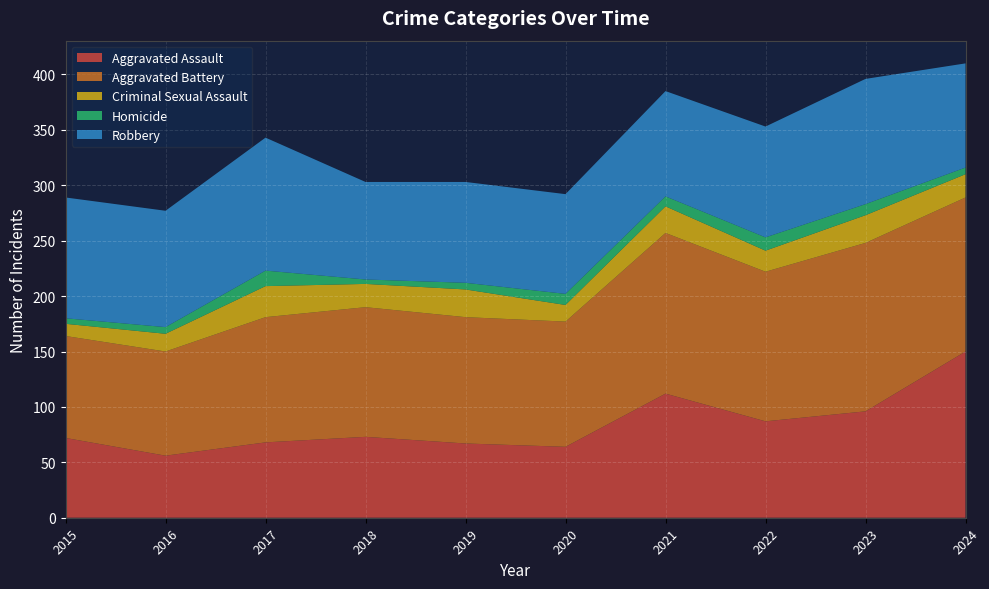

Reading right to left, list all the values displayed in this chart.

Aggravated Assault: 150	96	87	112	64	67	73	68	56	72
Aggravated Battery: 139	152	135	145	113	114	117	113	94	92
Criminal Sexual Assault: 21	25	19	24	15	25	21	28	16	11
Homicide: 6	10	12	9	10	6	4	14	6	5
Robbery: 94	113	100	95	90	91	88	120	105	109